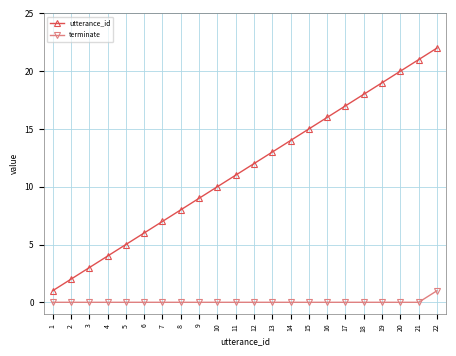

How many lines are shown in the chart?

2